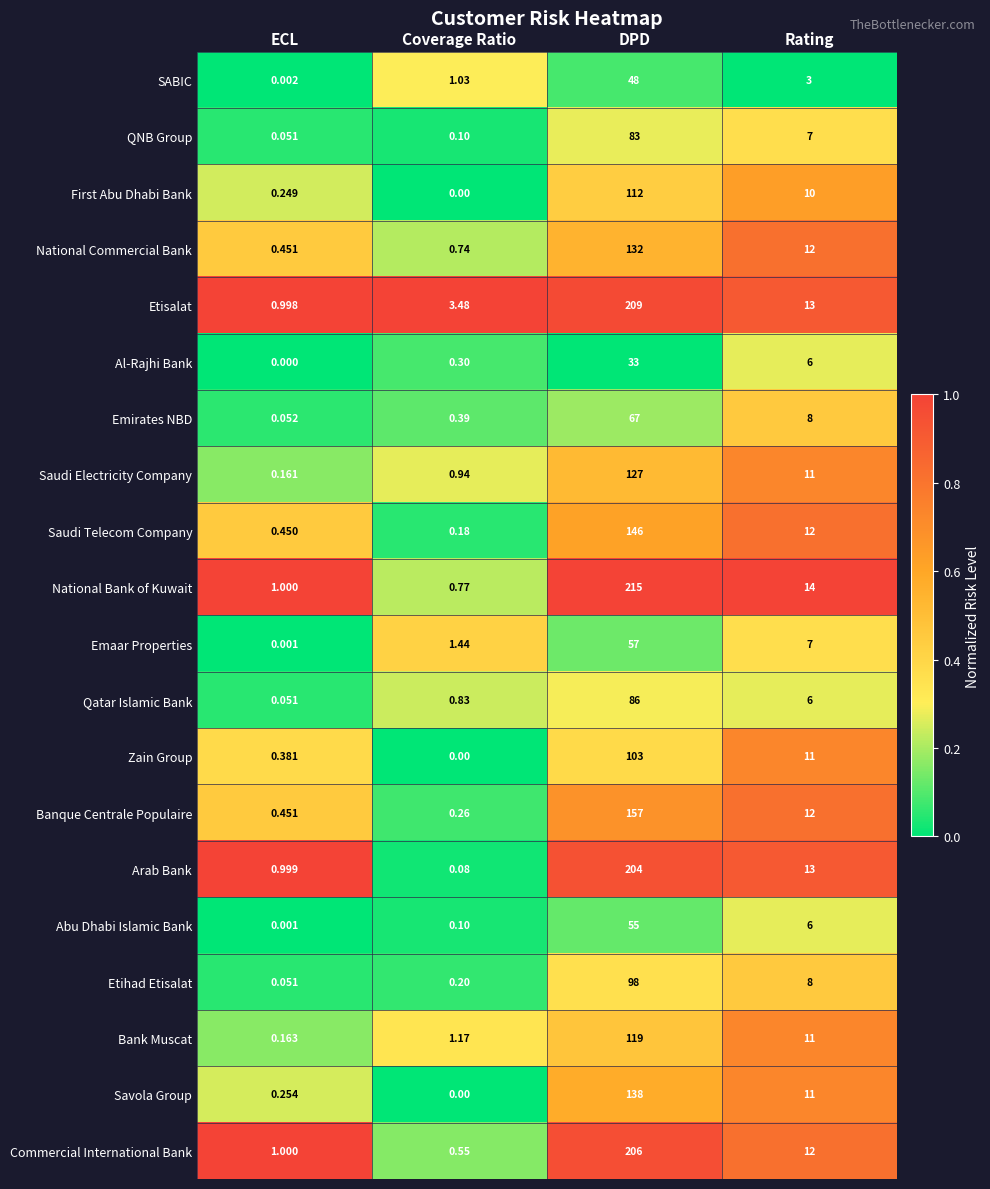

At which category is the sum across all series the highest?

DPD